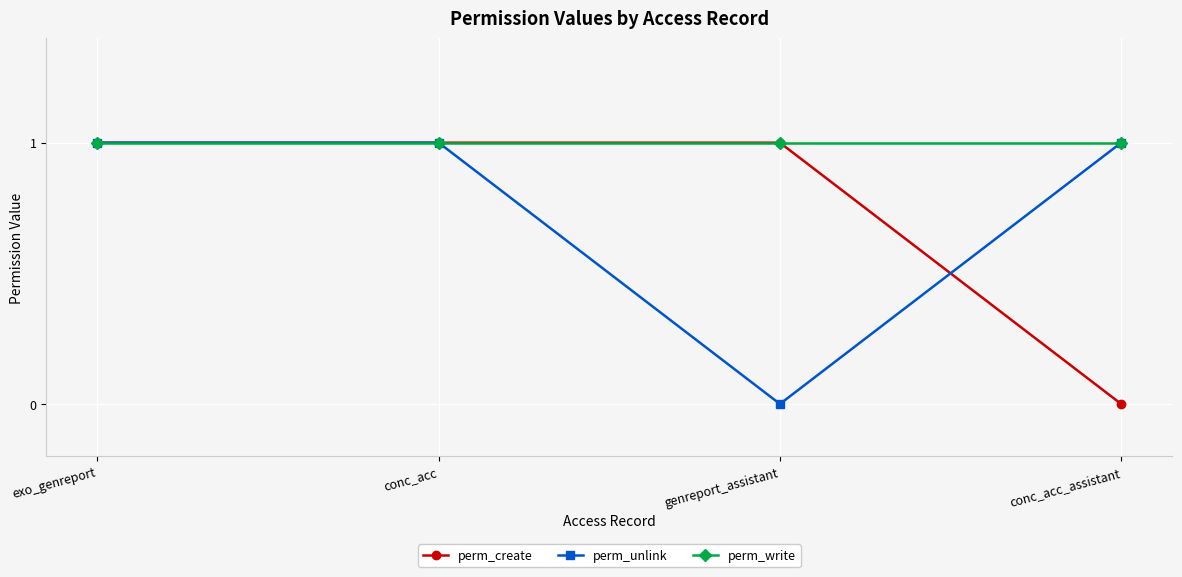

How many series are shown in this chart?

3